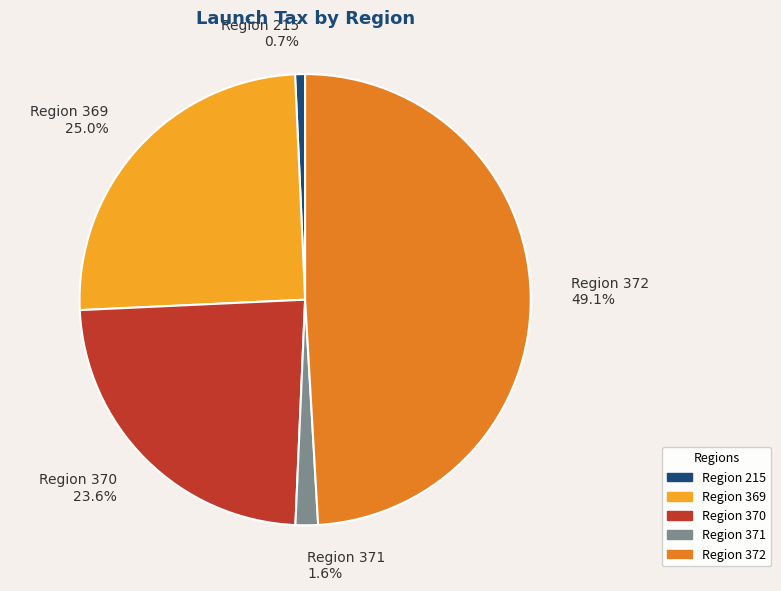

Rank the categories by value from lowest to highest.

Region 215, Region 371, Region 370, Region 369, Region 372